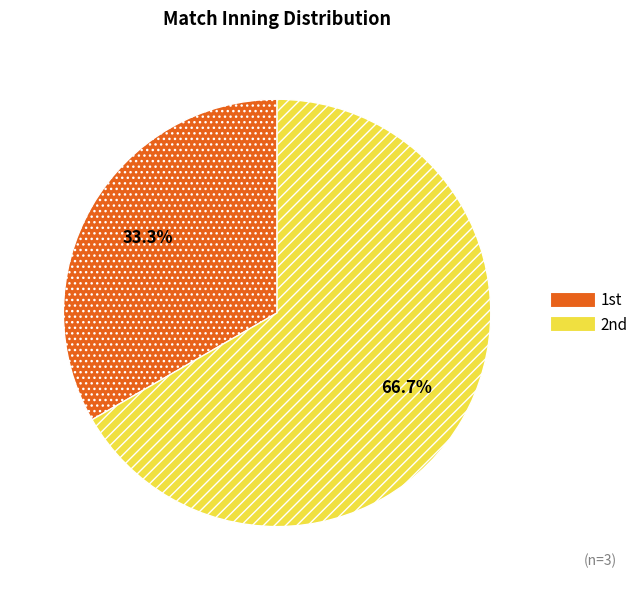

Rank the categories by value from highest to lowest.

2nd, 1st